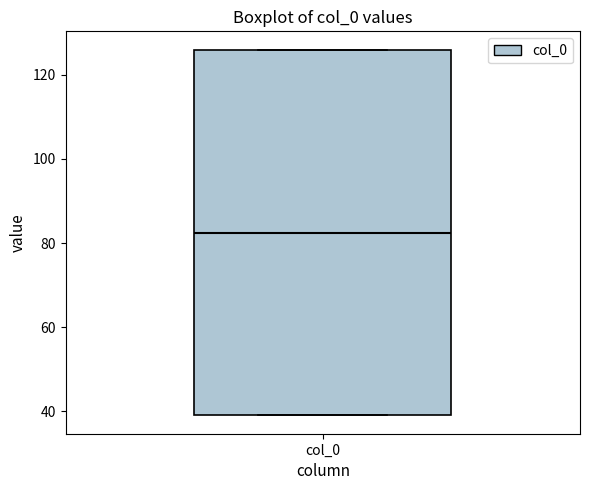

Transcribe this box plot: give where the median line is, the range the box spans, and where the two whiskers end, as read against the y-axis. The values are not printed on the chart, so give them approximately, as read against the axis.

median 82, box 40 to 126, whiskers 40 to 126